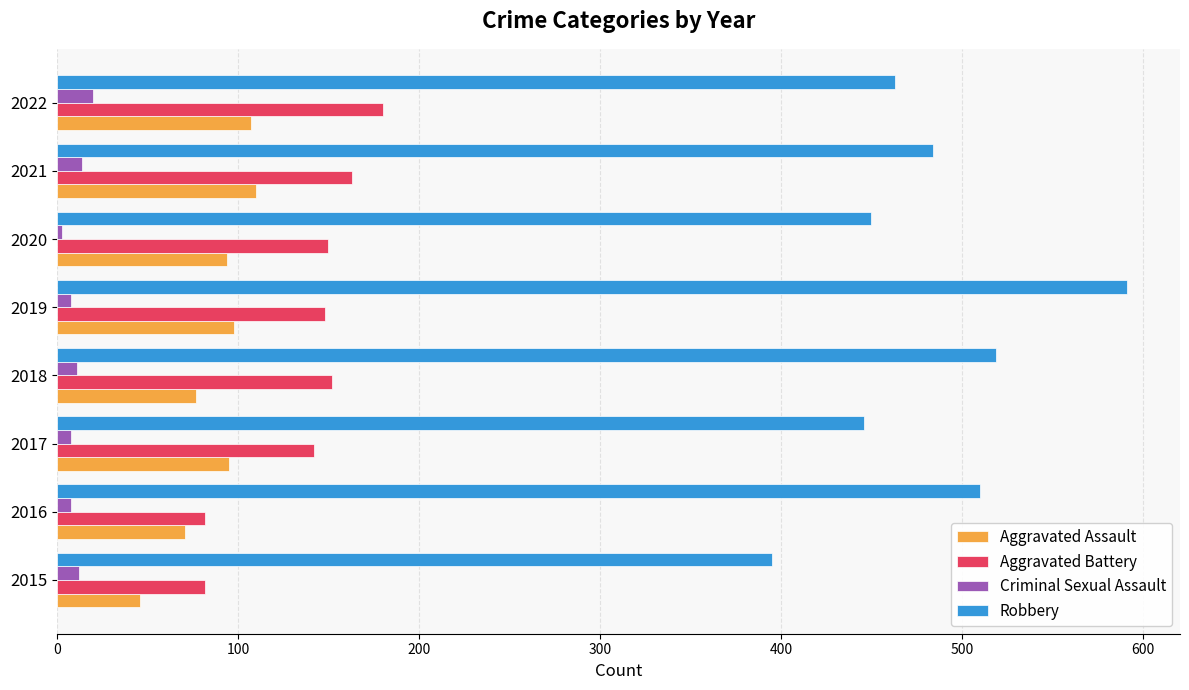

How many data points in Aggravated Assault are less than 95?

4